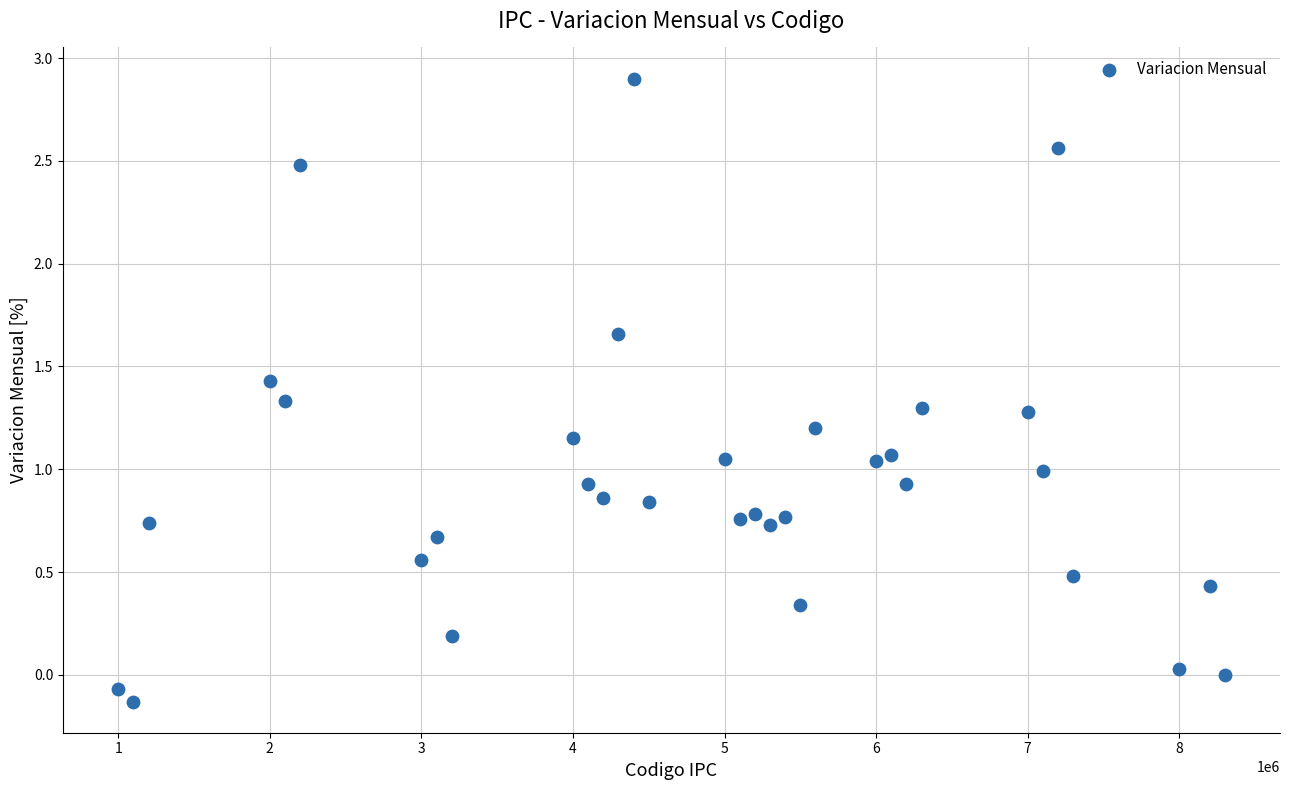

What is the range of Y values (max minus min)?

3.0